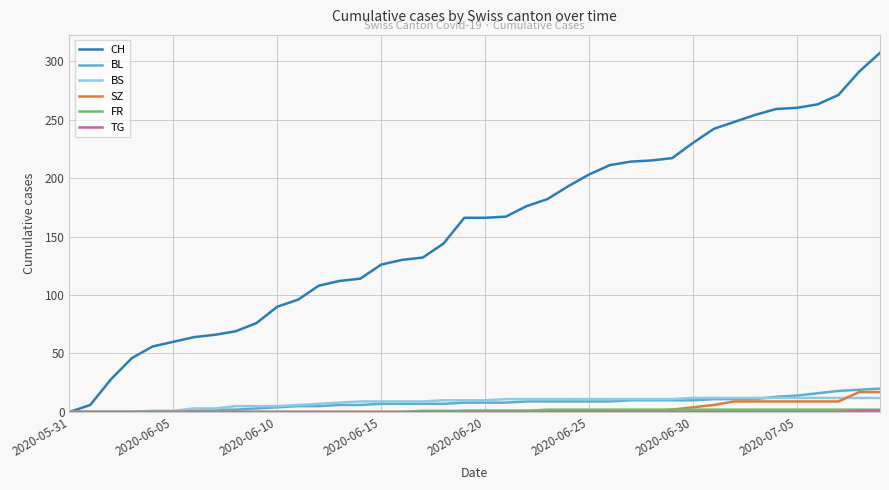

Which series has the widest spread of values?

CH